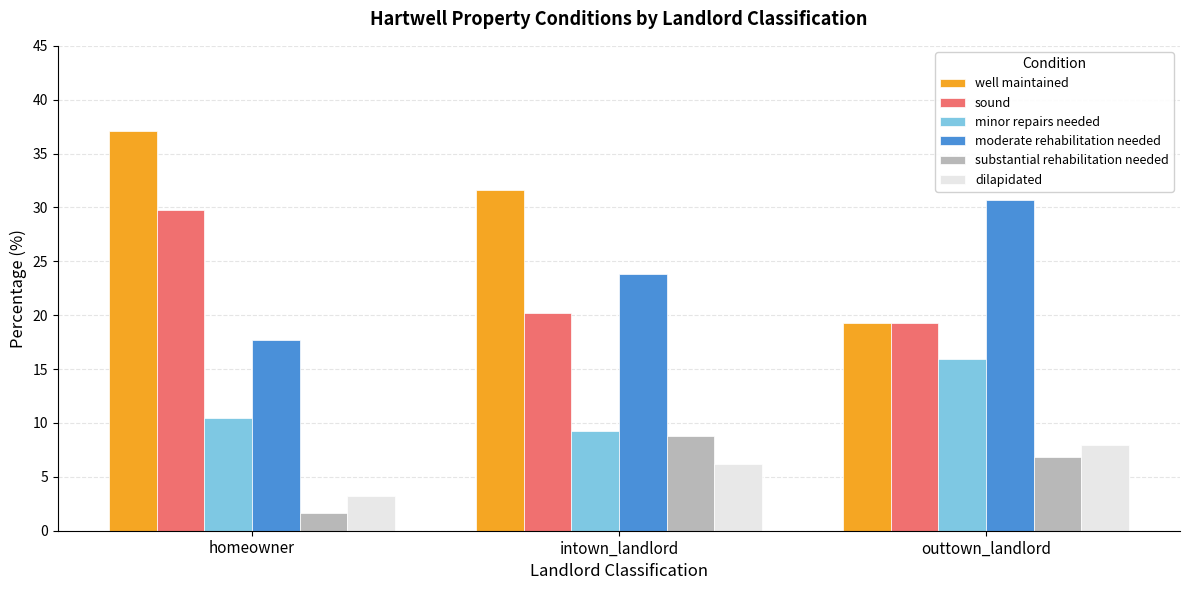

How many values in the minor repairs needed series are below 10?

1